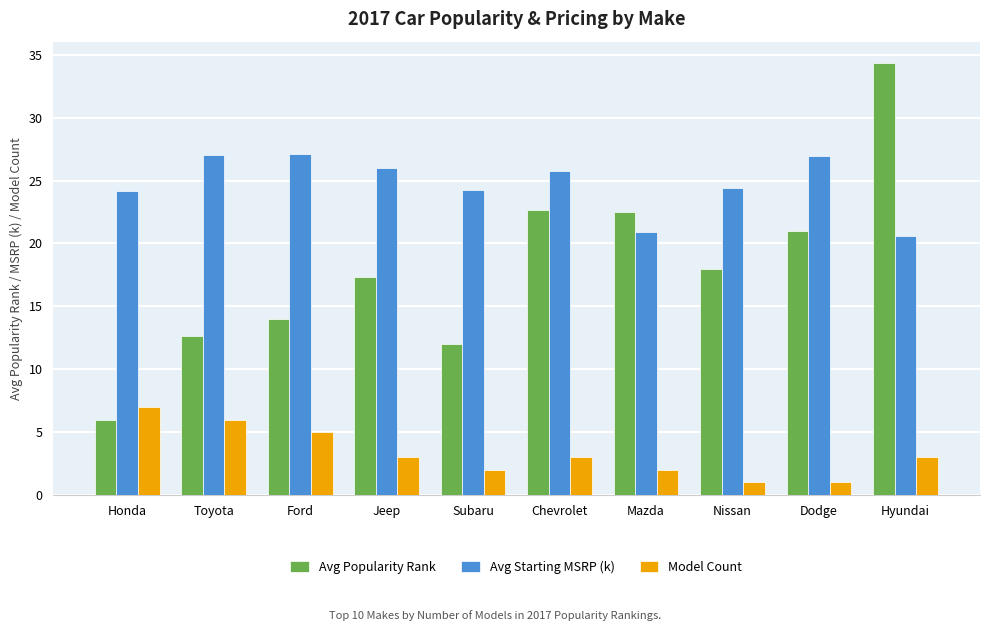

What value does the Model Count series have at Hyundai?

3.0